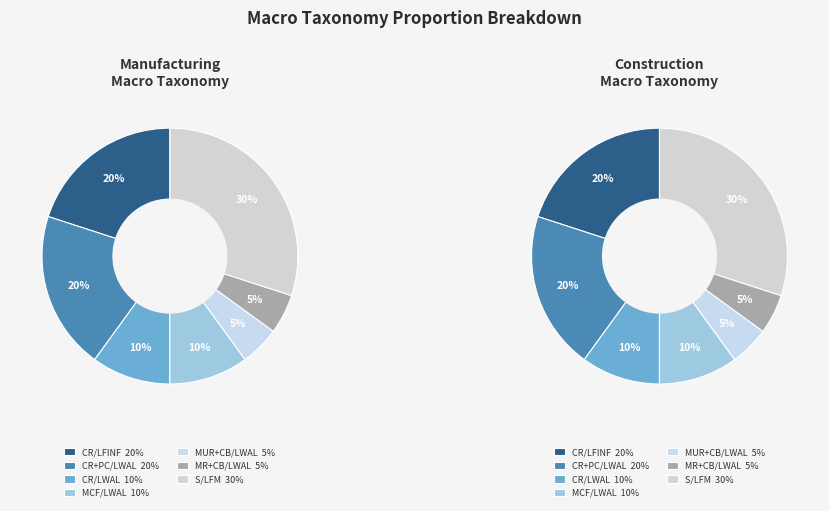

Combined, what portion of the pie is MCF/LWAL and CR/LWAL?

20.0%